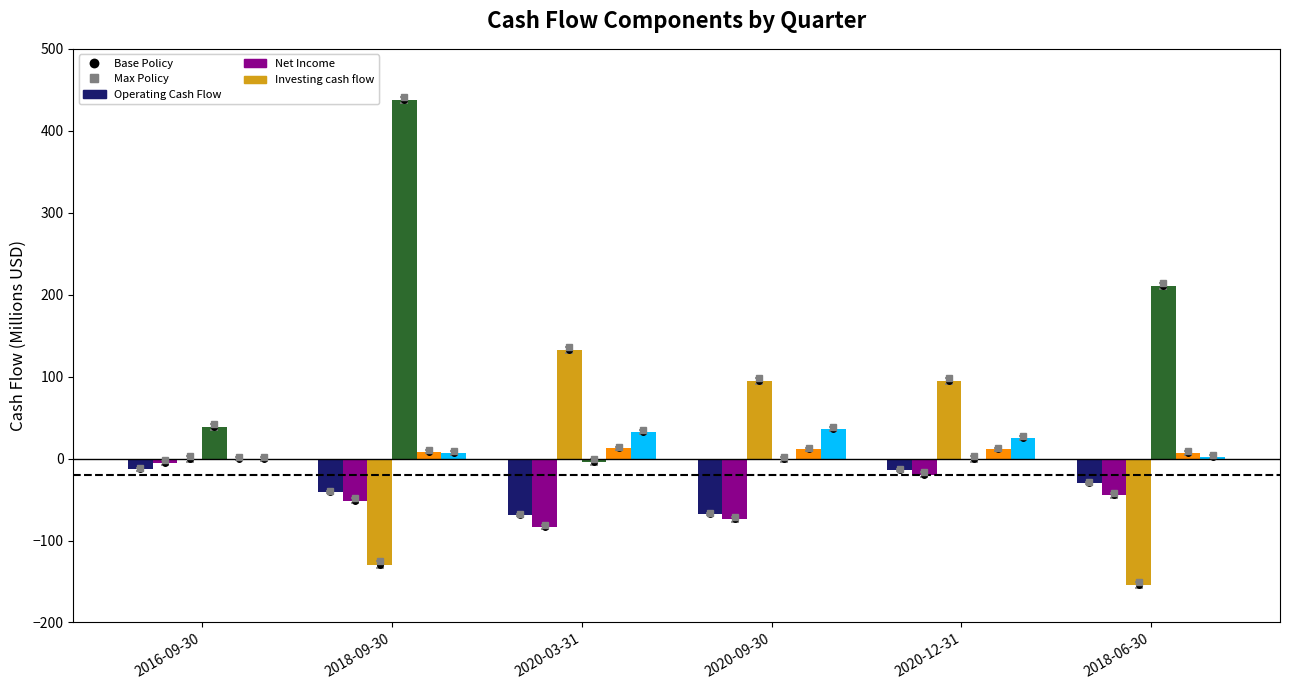

At which category is the sum across all series the highest?

2018-09-30